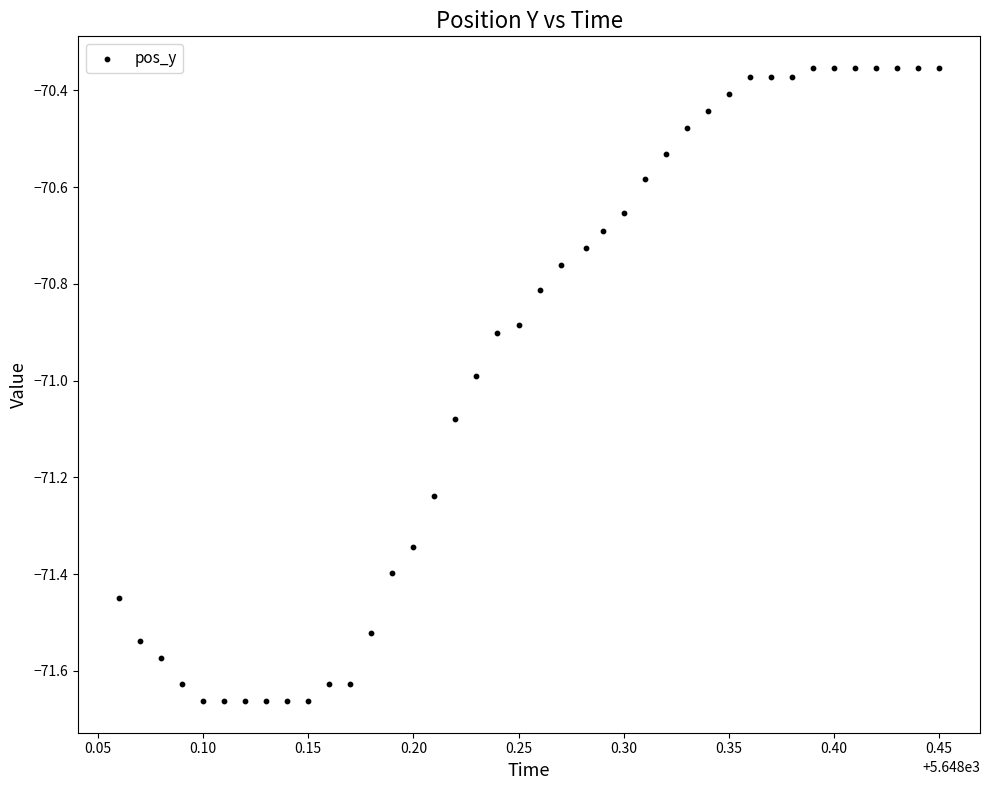

What is the range of Y values (max minus min)?

1.3